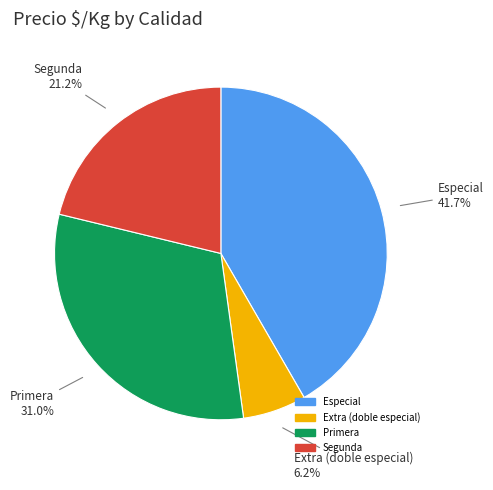

Between Segunda and Primera, which is larger?

Primera